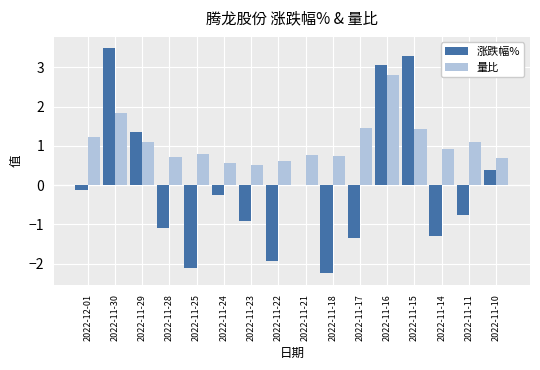

Which series has the largest total across all categories?

量比